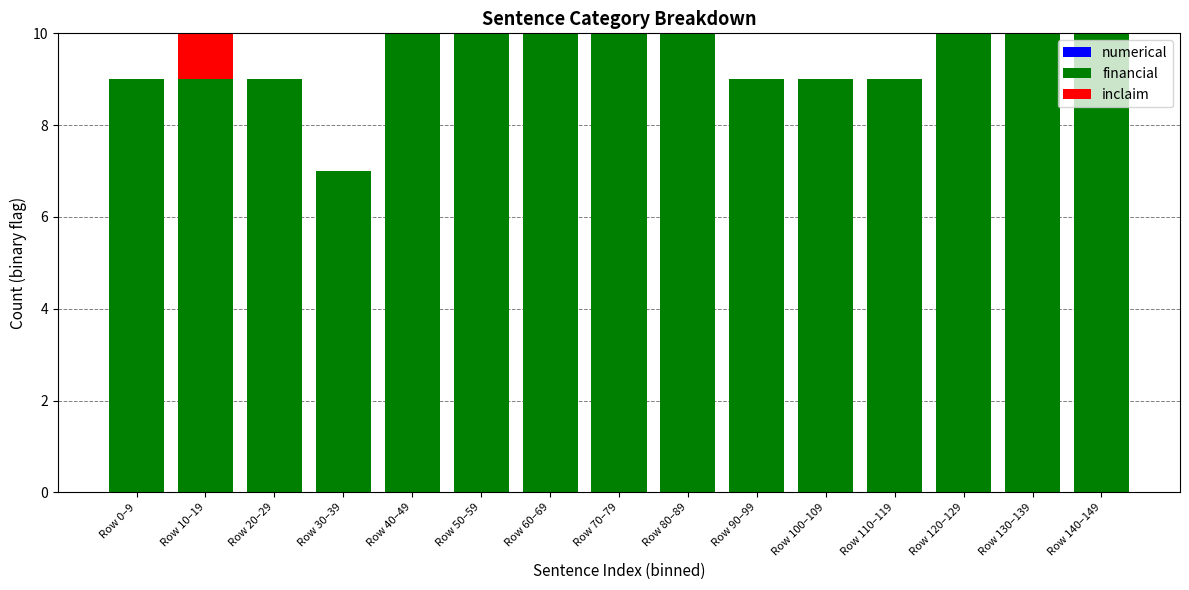

Is it true that financial equals 14 at Row 0–9?

False